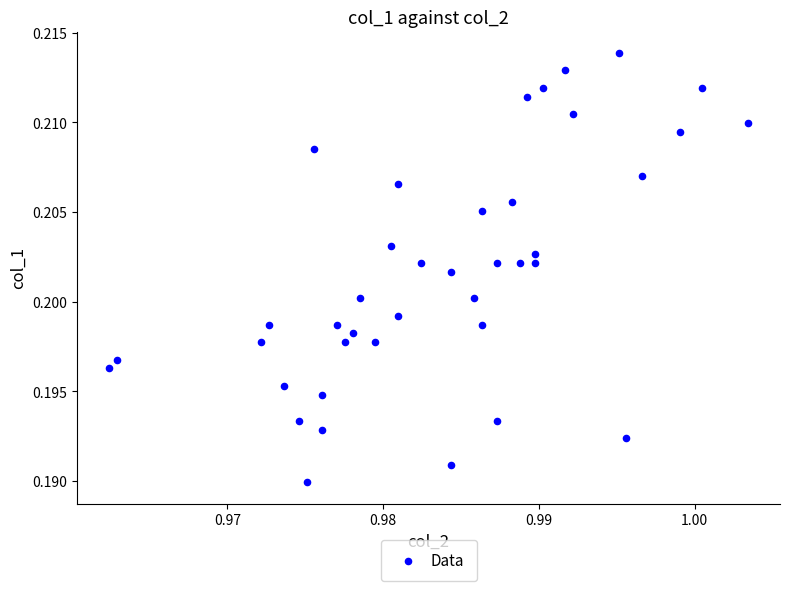

Count the number of points in this scatter plot.

40